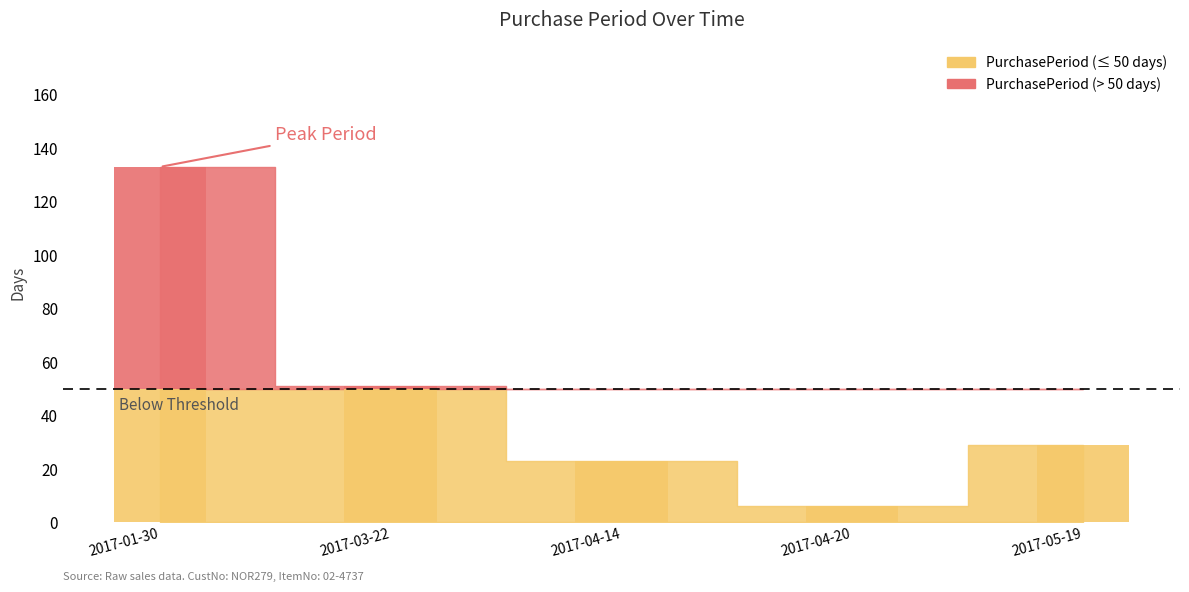

Approximately how many times larger is the value at 2017-01-30 compared to 2017-04-14?

5.8